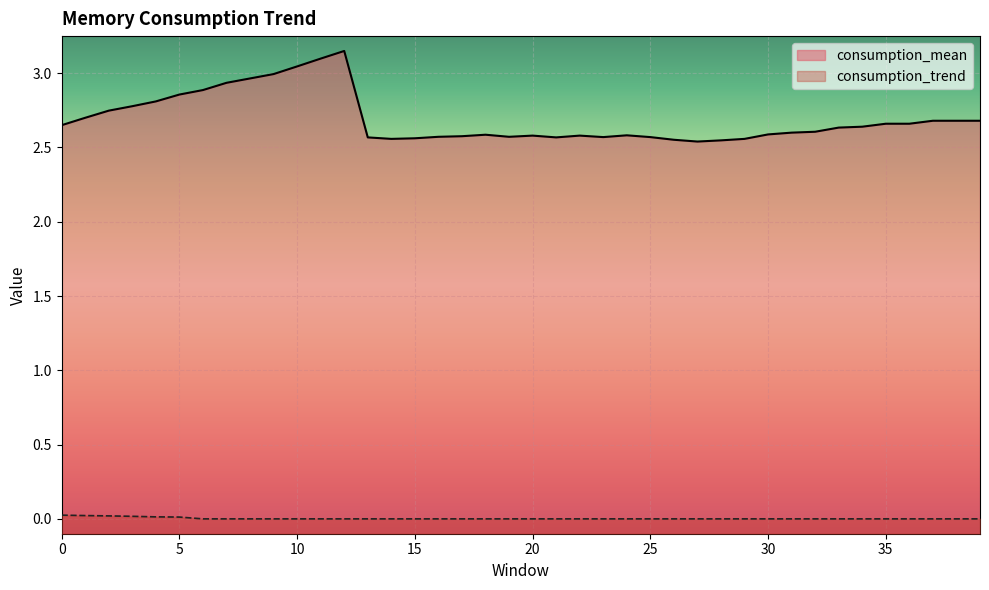

Reading left to right, extract all data points from this chart.

consumption_mean: 2.7	2.7	2.7	2.8	2.8	2.9	2.9	2.9	3.0	3.0	3.0	3.1	3.1	2.6	2.6	2.6	2.6	2.6	2.6	2.6	2.6	2.6	2.6	2.6	2.6	2.6	2.6	2.5	2.5	2.6	2.6	2.6	2.6	2.6	2.6	2.7	2.7	2.7	2.7	2.7
consumption_trend: 0.0	0.0	0.0	0.0	0.0	0.0	0.0	0.0	0.0	0.0	0.0	0.0	0.0	0.0	0.0	0.0	0.0	0.0	0.0	0.0	0.0	0.0	0.0	0.0	0.0	0.0	0.0	0.0	0.0	0.0	0.0	0.0	0.0	0.0	0.0	0.0	0.0	0.0	0.0	0.0